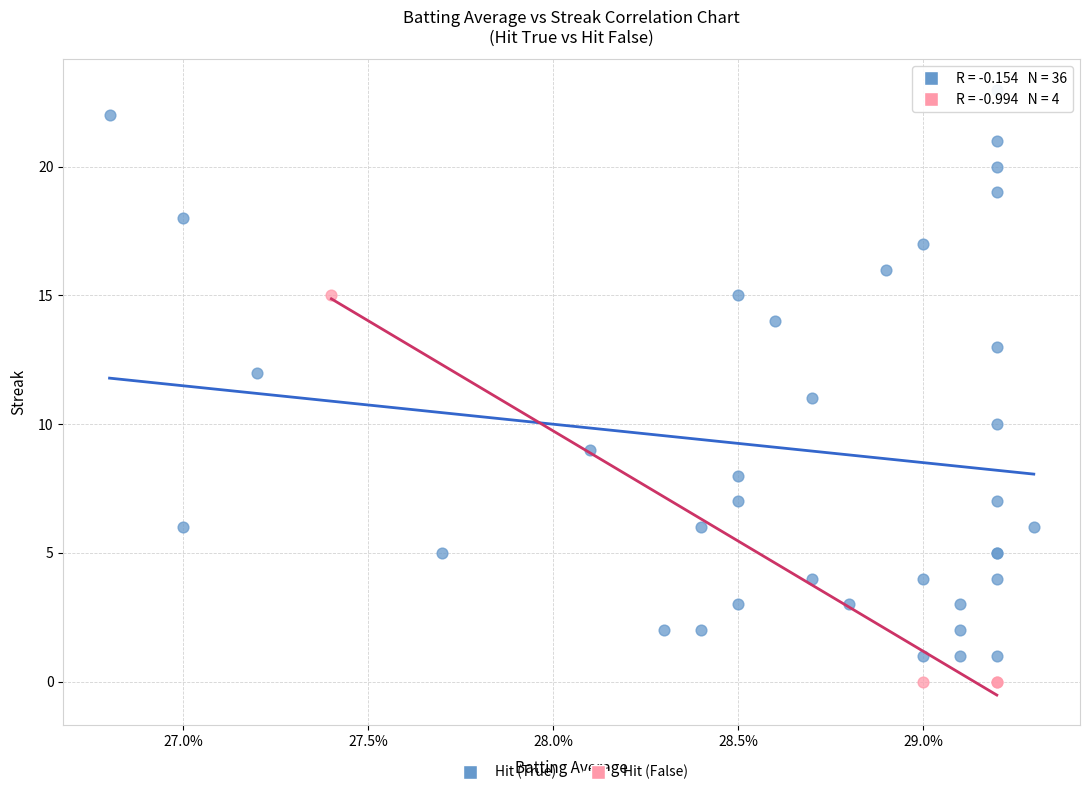

Which series reaches the maximum Y coordinate?

Hit (True)